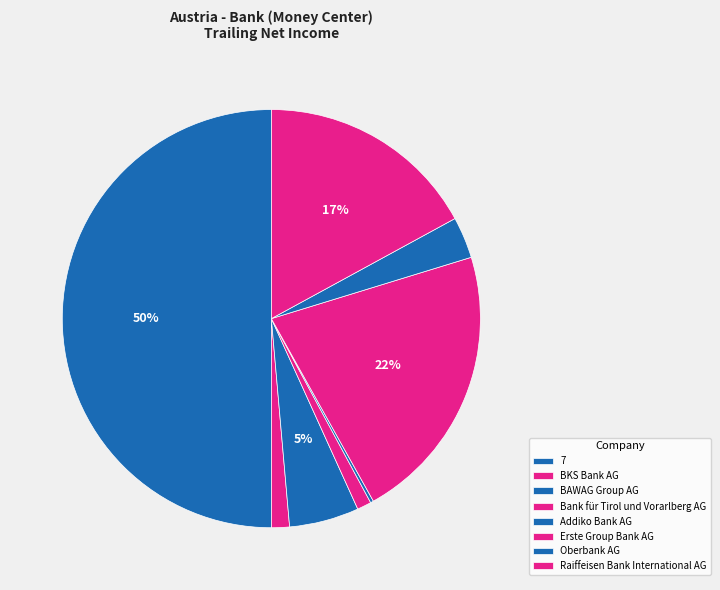

What is the change in value from Erste Group Bank AG to Oberbank AG?

-1577.1